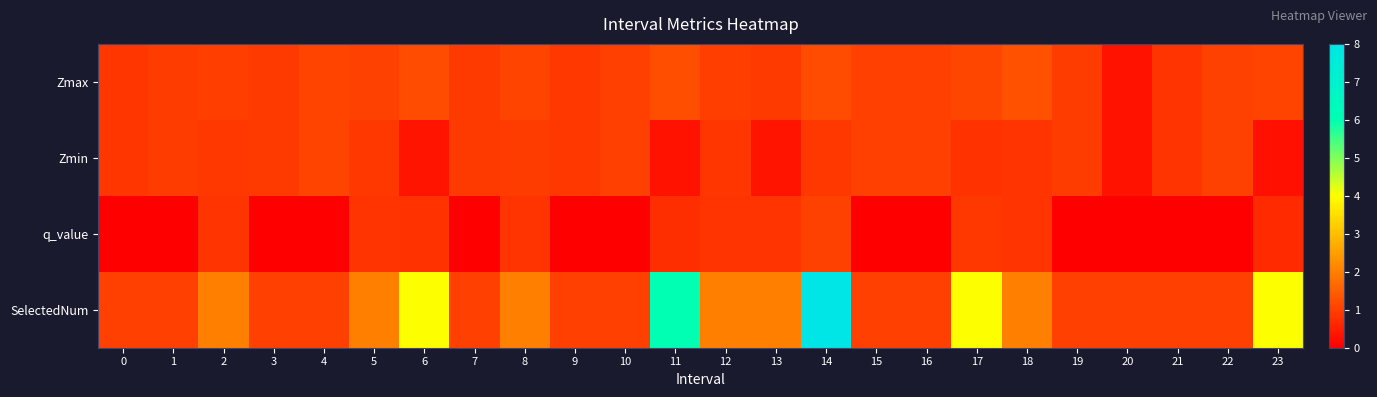

What is the spread (max minus min) of values at 12?

1.2